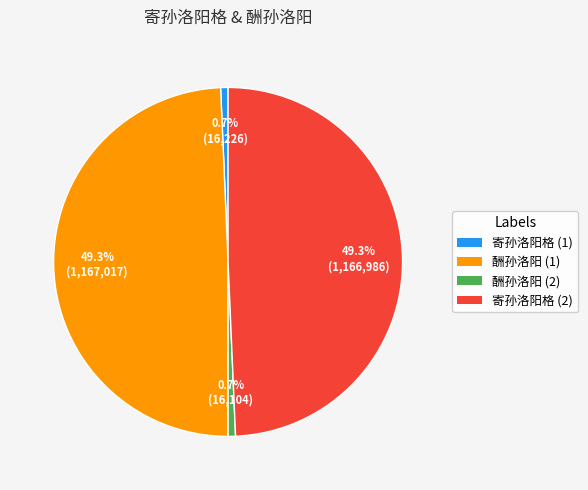

Is there a majority slice in this chart?

No